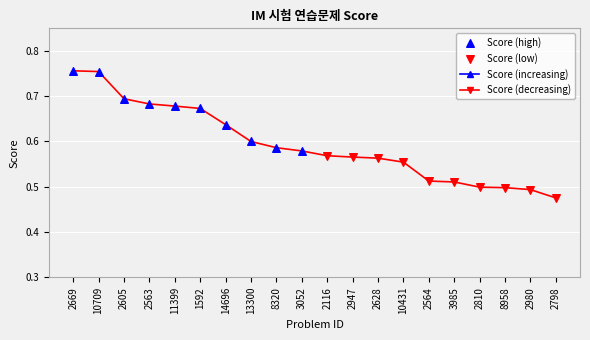

What is the change in value from 2605 to 8320?

-0.1